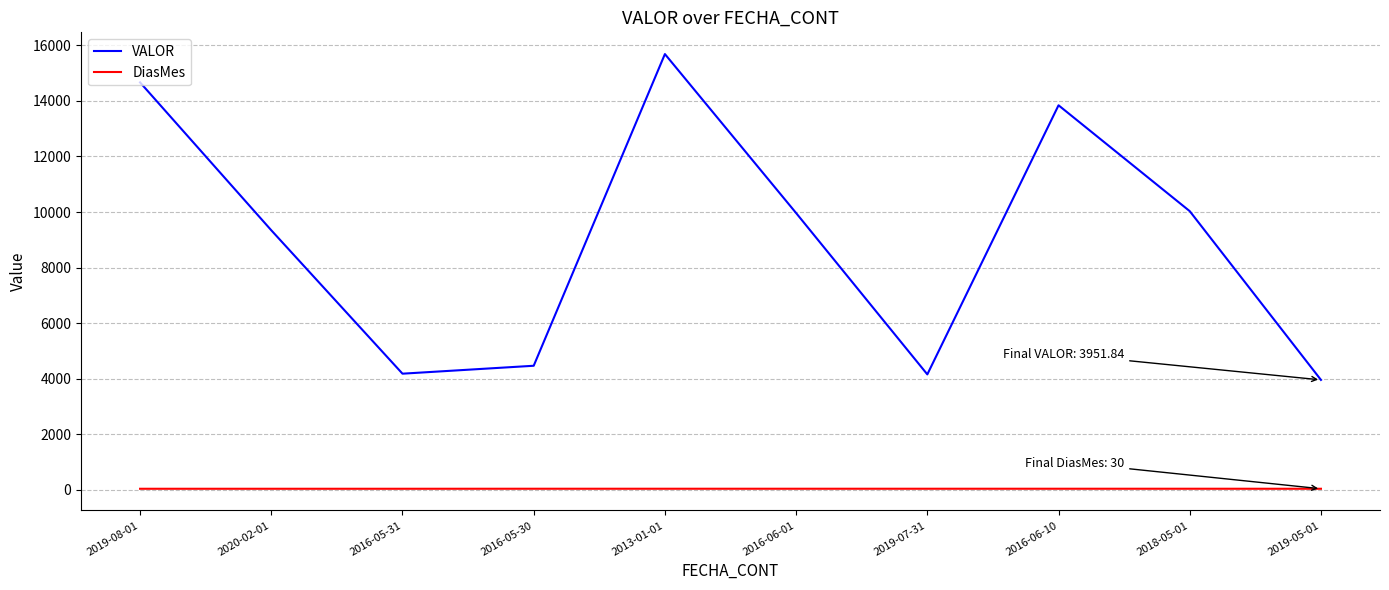

What is the lowest value of the DiasMes series?

30.0